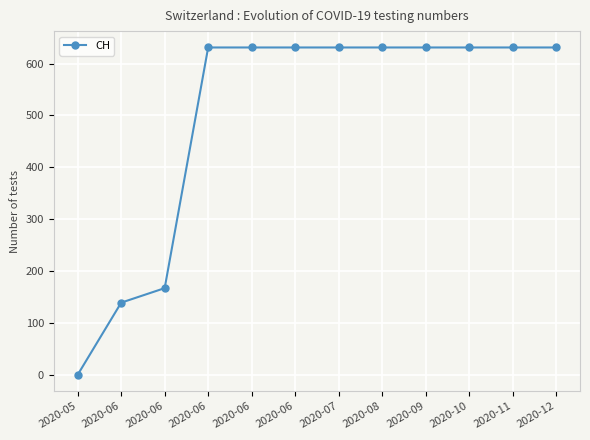

Rank the categories by value from lowest to highest.

2020-05, 2020-06, 2020-06, 2020-06, 2020-06, 2020-06, 2020-07, 2020-08, 2020-09, 2020-10, 2020-11, 2020-12